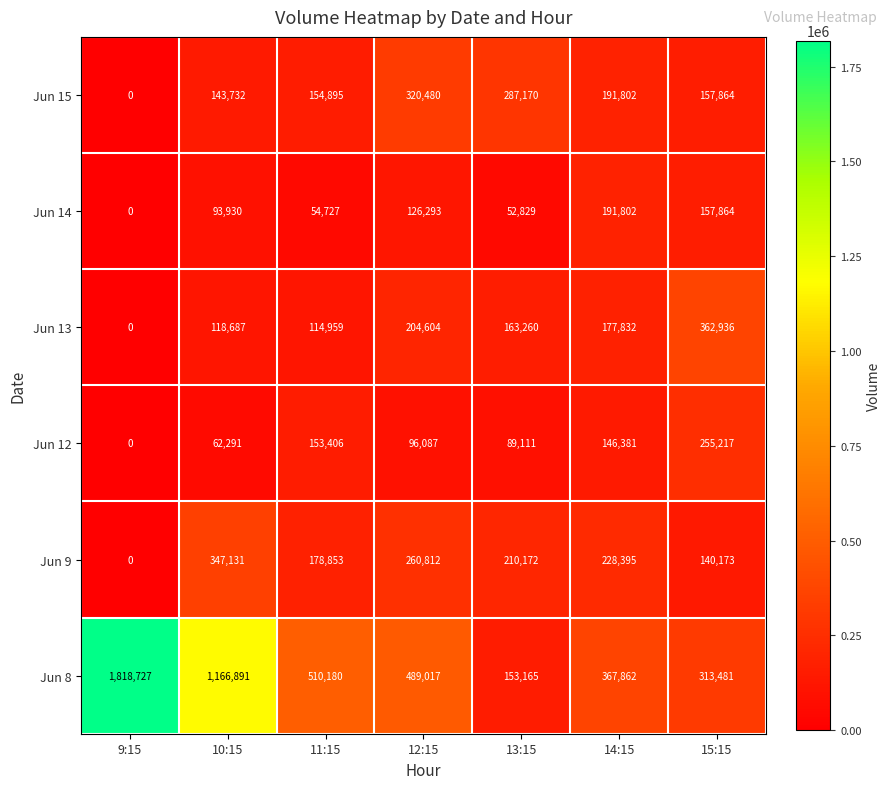

Is it true that Jun 9 equals 0 at 9:15?

True